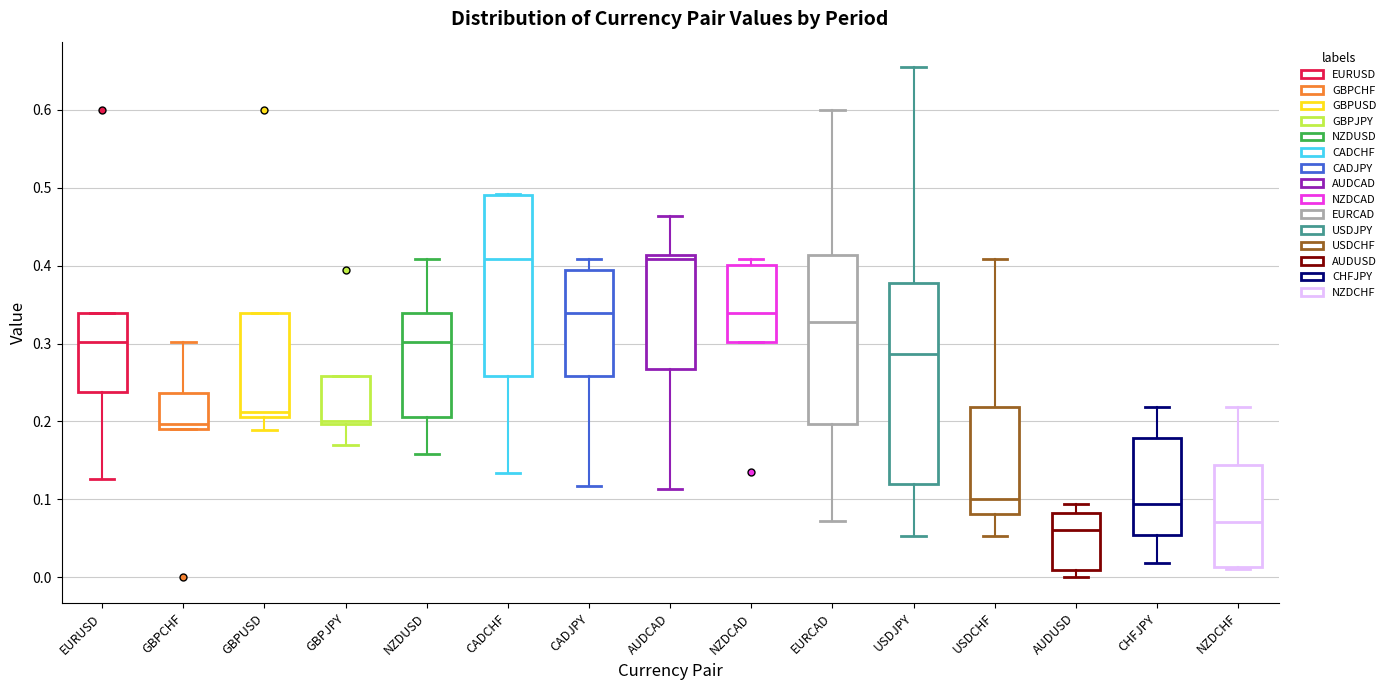

Which box is the tallest, from its lower edge to its upper edge?

USDJPY